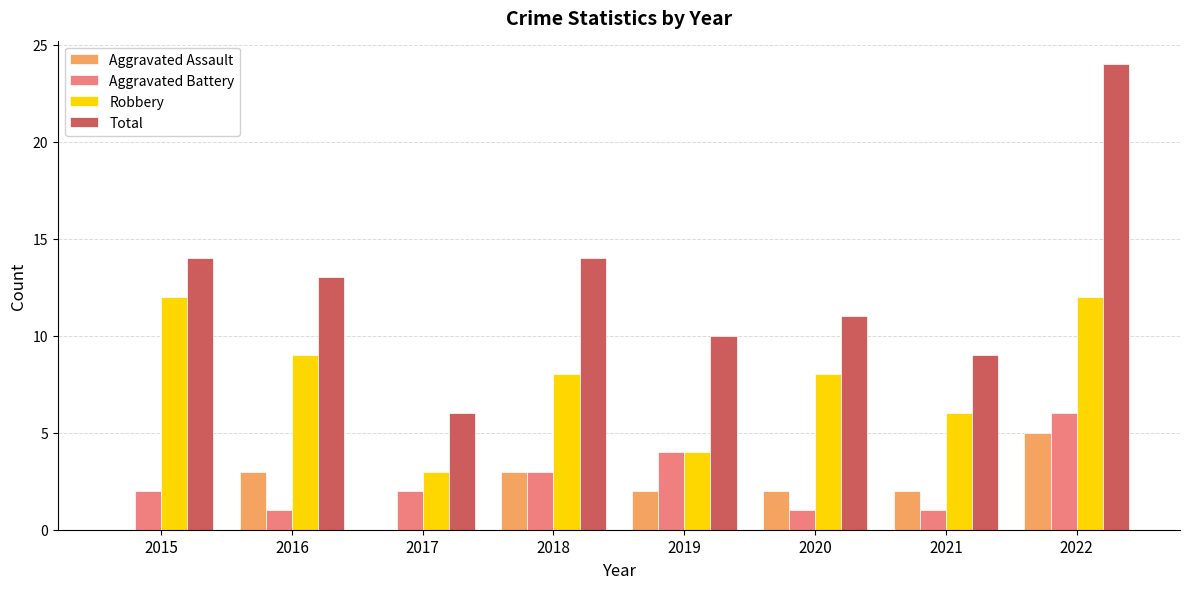

Is the value of Robbery at 2018 greater than the value of Total at 2017?

Yes